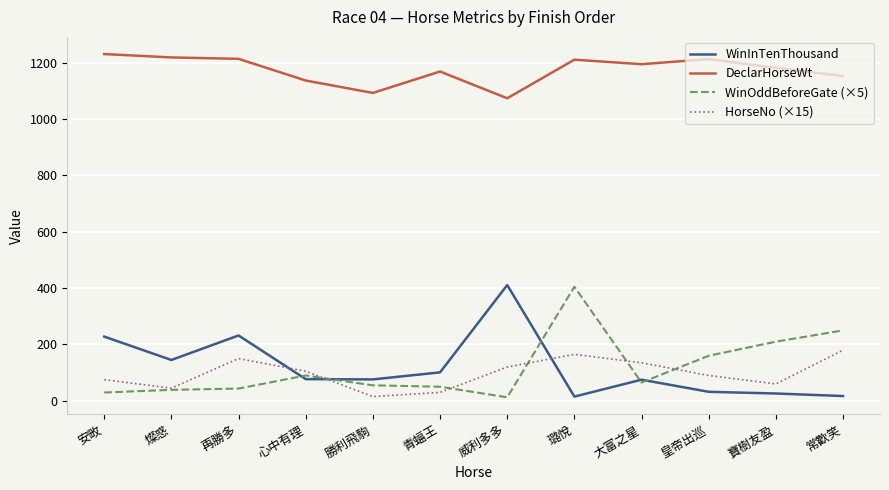

What is the smallest value displayed?

12.5